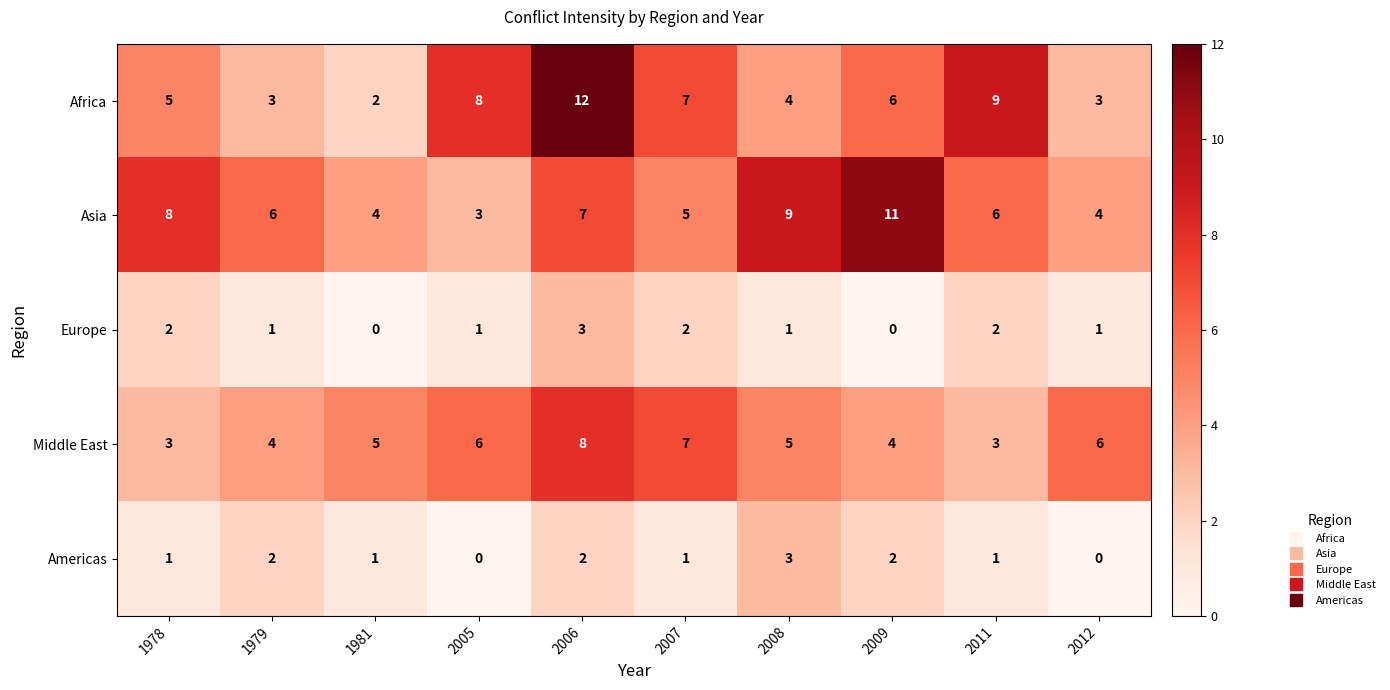

Where does the Asia series first go above 6?

1978